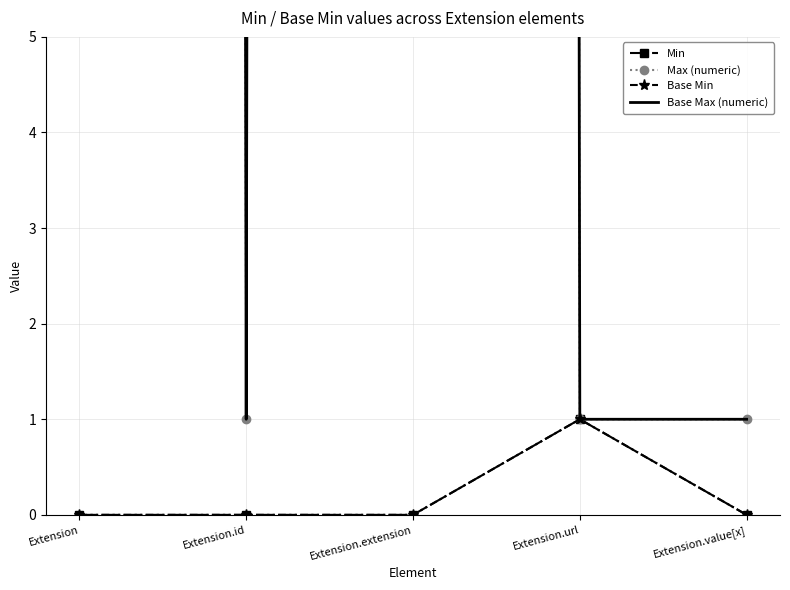

Reading left to right, transcribe all the data shown in this chart.

Min: 0	0	0	1	0
Max (numeric): 999	1	999	1	1
Base Min: 0	0	0	1	0
Base Max (numeric): 999	1	999	1	1